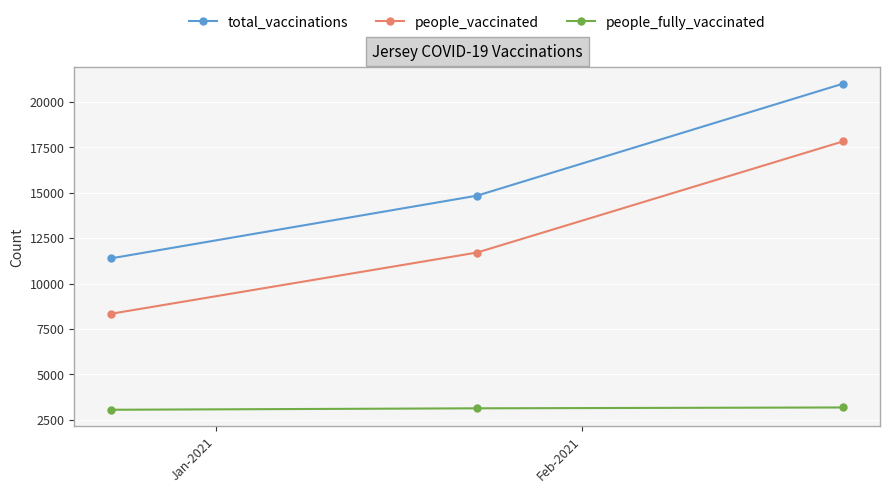

What is the value of the total_vaccinations point at the 2nd from the left?

14838